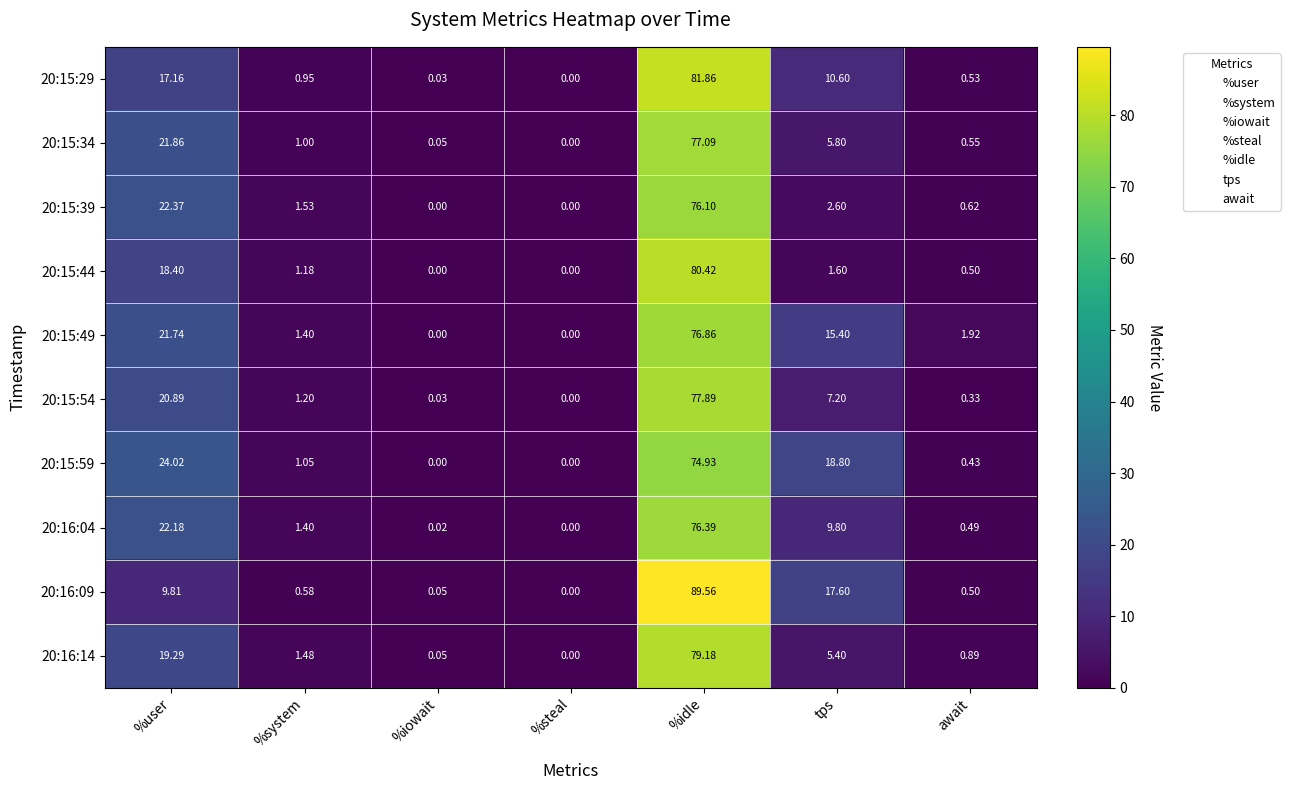

What is the maximum value shown in the chart?

89.6